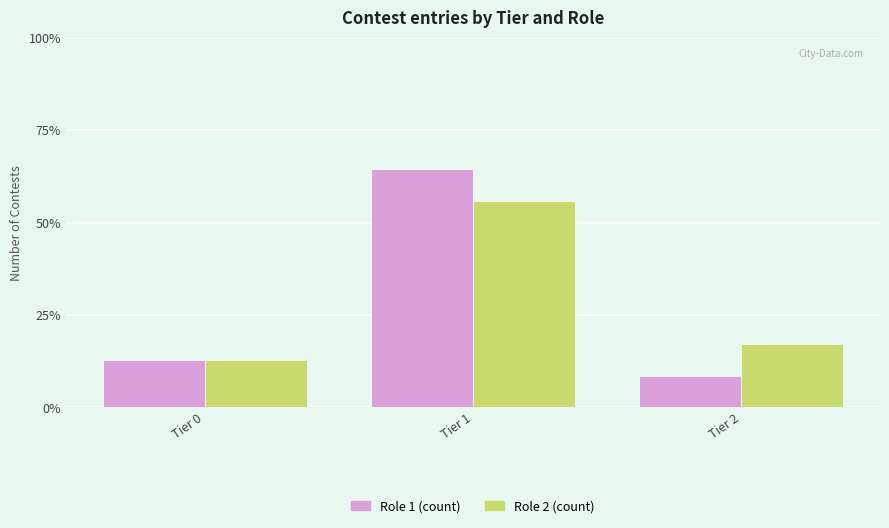

At which category is the sum across all series the highest?

Tier 1